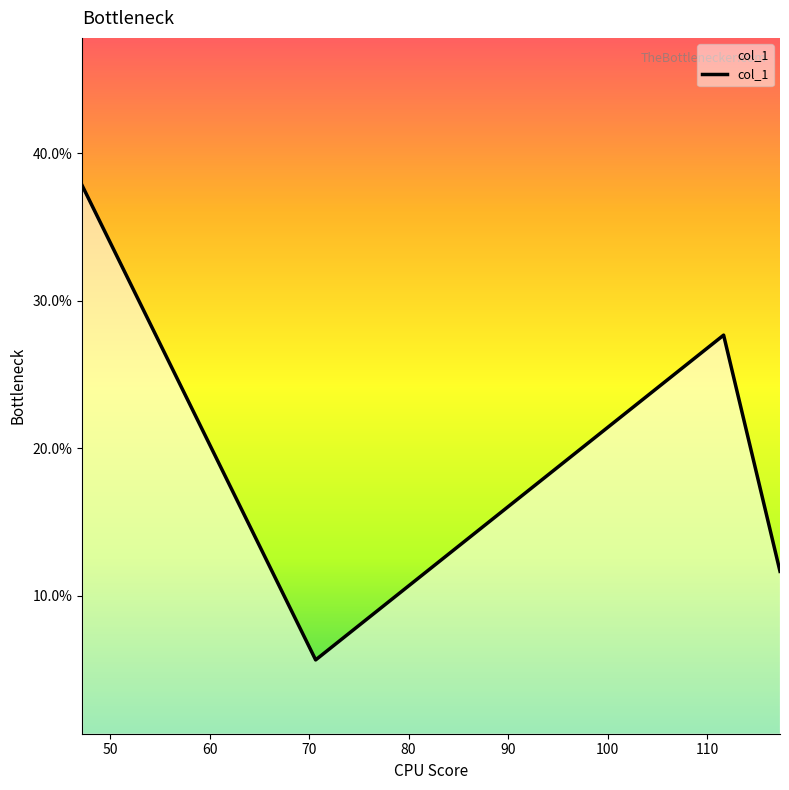

What is the sum of all values?

82.8